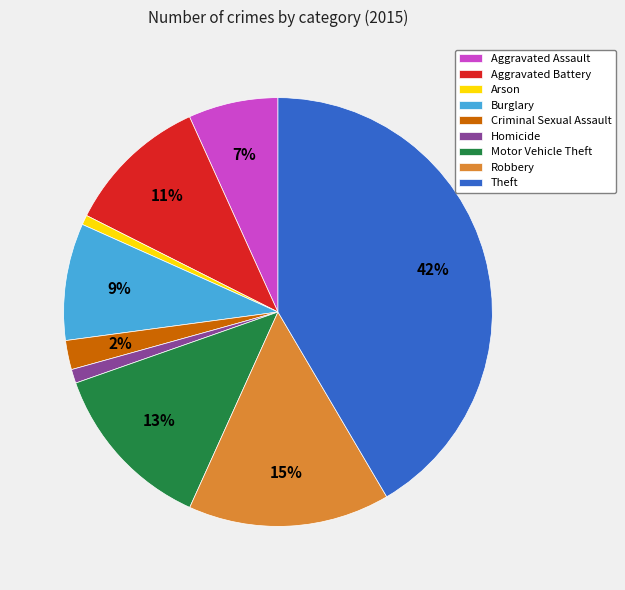

Between Aggravated Assault and Criminal Sexual Assault, which is larger?

Aggravated Assault